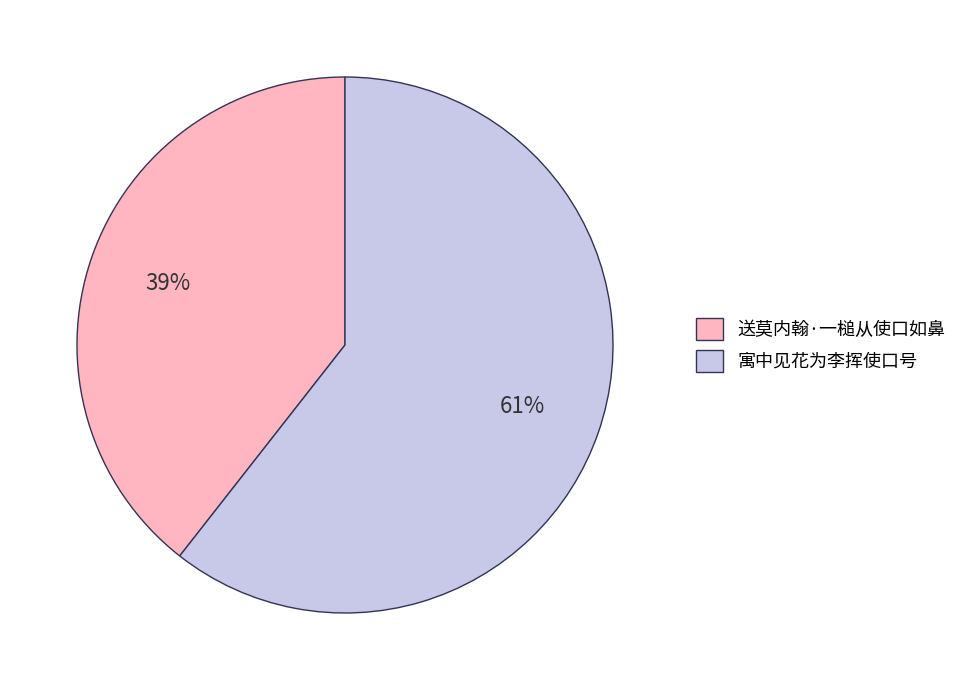

Which category has the smallest portion of the pie?

送莫内翰·一槌从使口如鼻